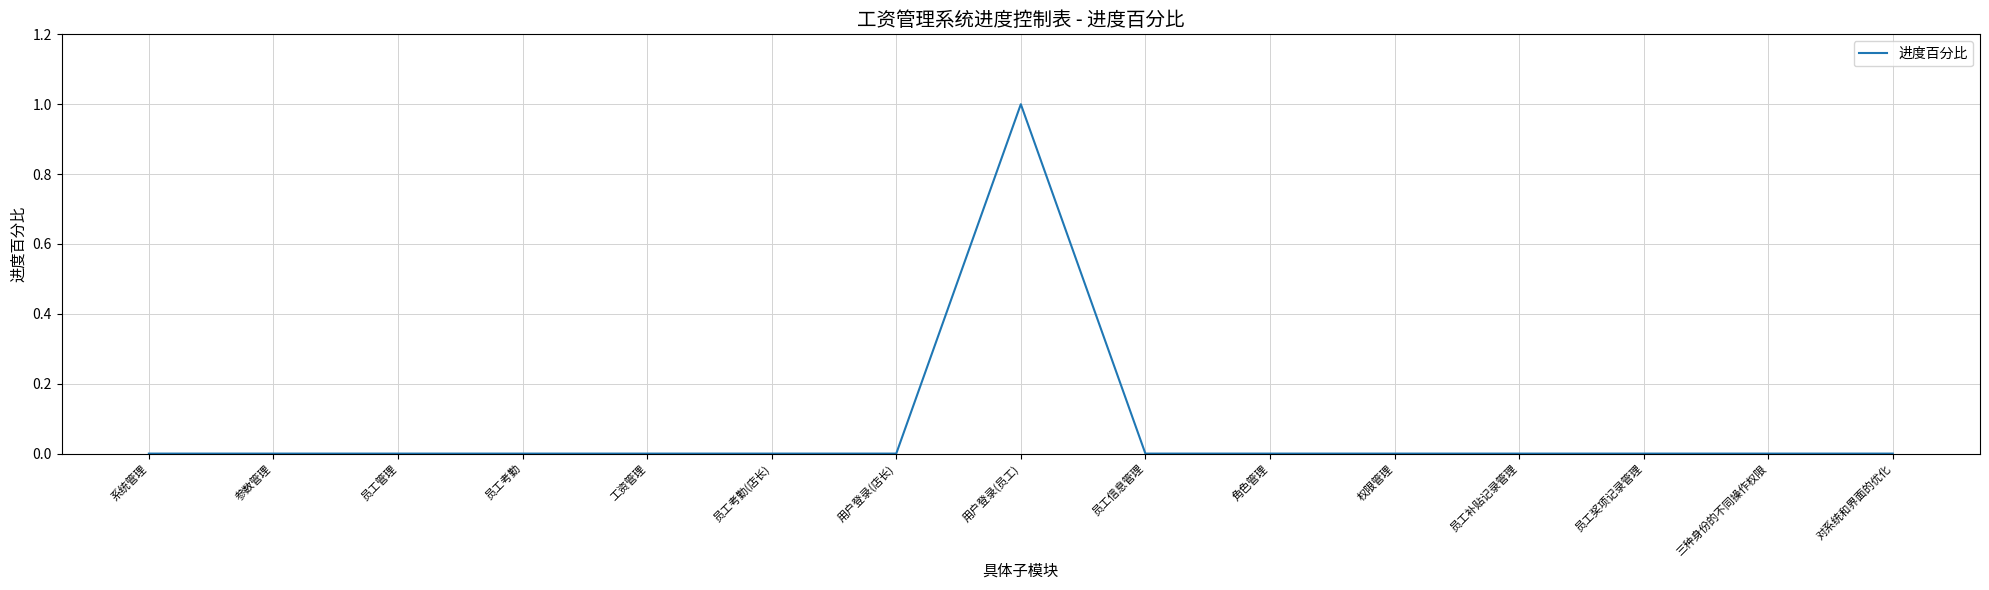

The chart shows a value of 1 at 三种身份的不同操作权限. True or false?

False